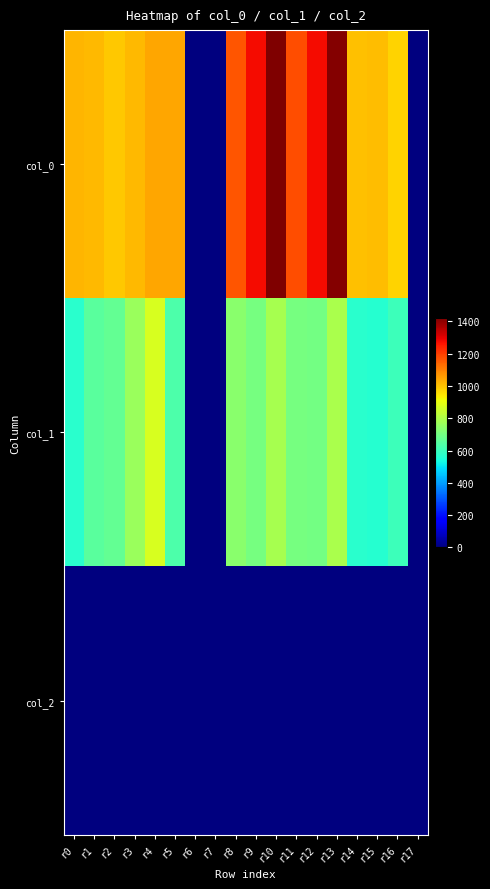

List the series in order of their overall mean, highest first.

col_0, col_1, col_2